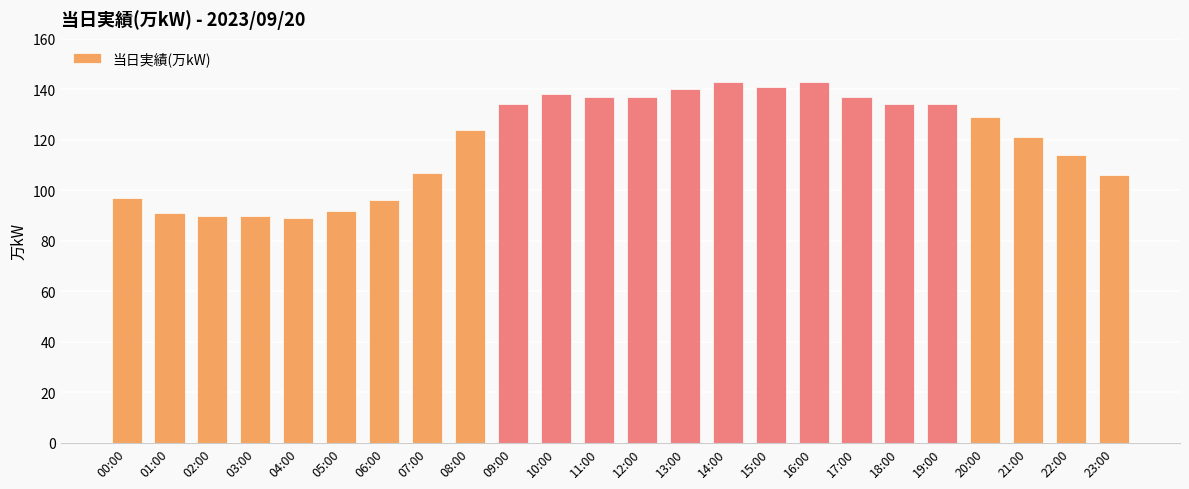

What position from the right is 18:00?

6